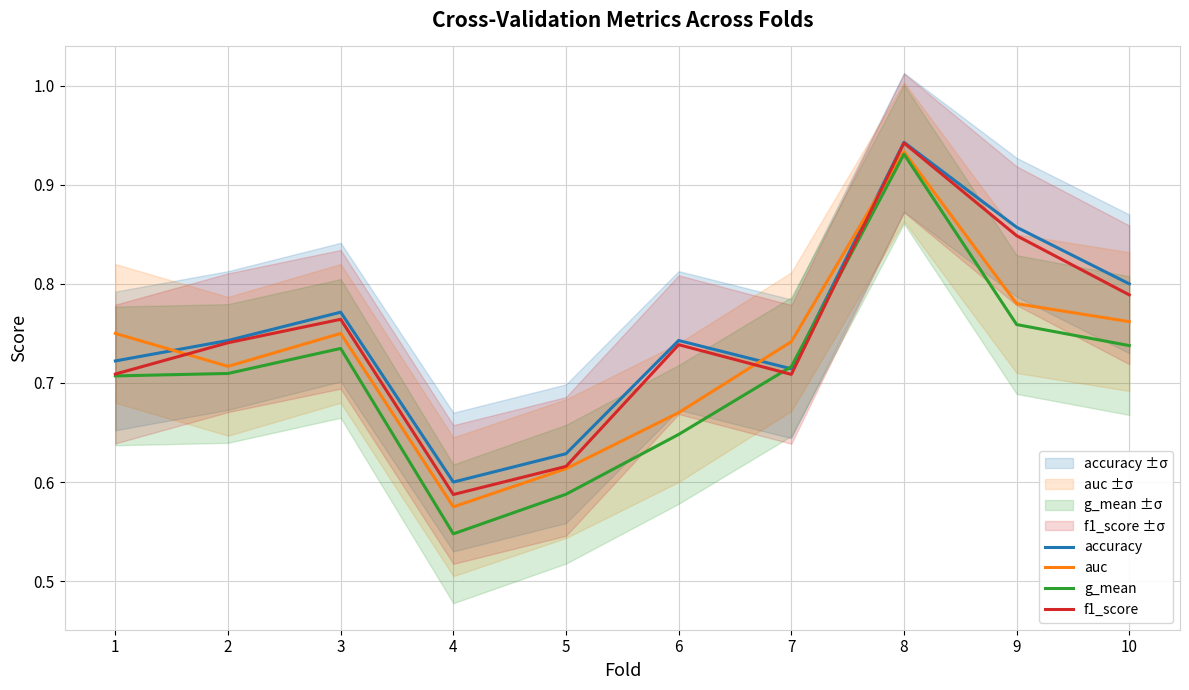

True or false: accuracy and g_mean cross at least once.

True